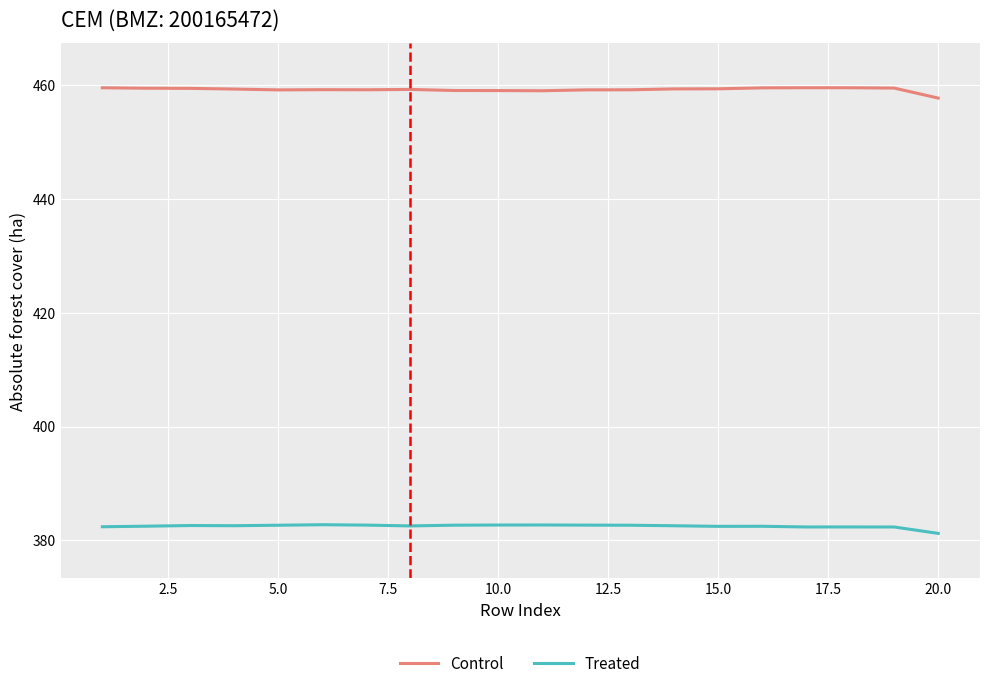

What is the difference between the maximum and second lowest values in the Treated series?

0.4